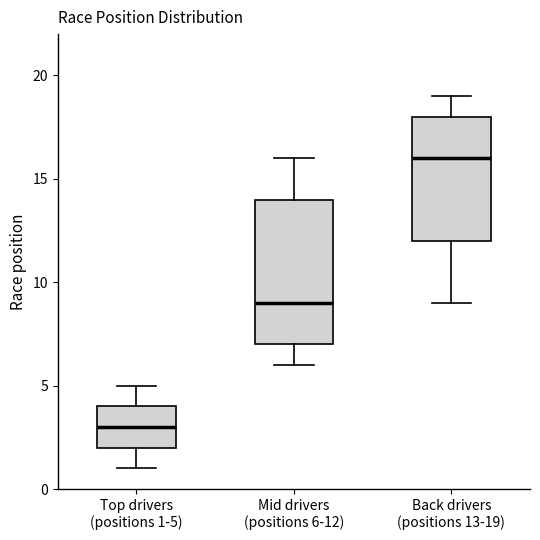

Which box is the tallest, from its lower edge to its upper edge?

Mid drivers (positions 6-12)